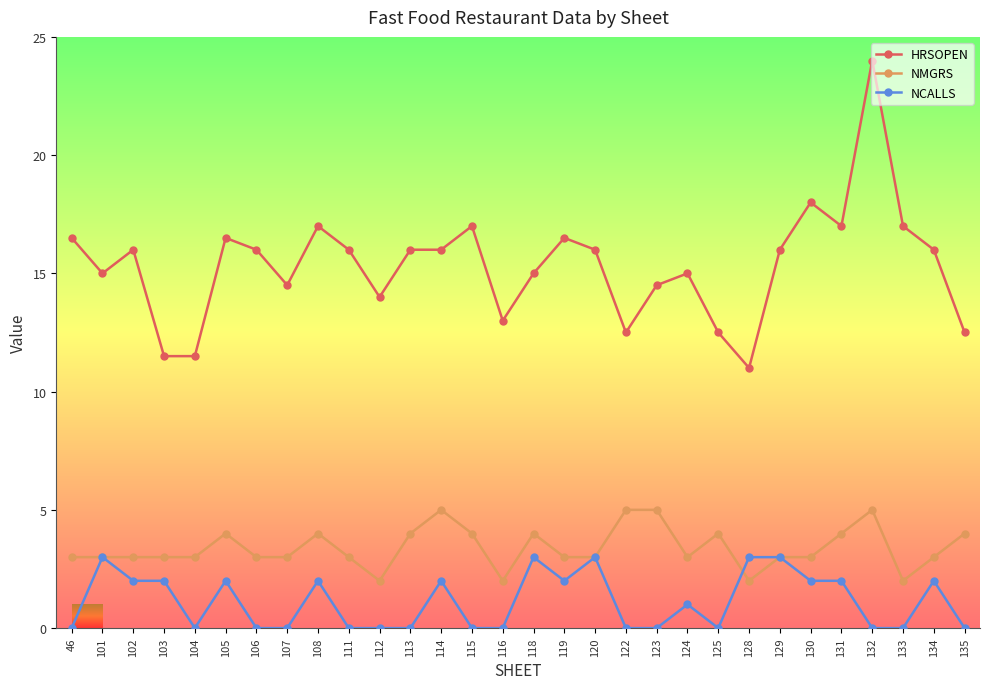

What is the value of the HRSOPEN point at the 21st from the left?

15.0